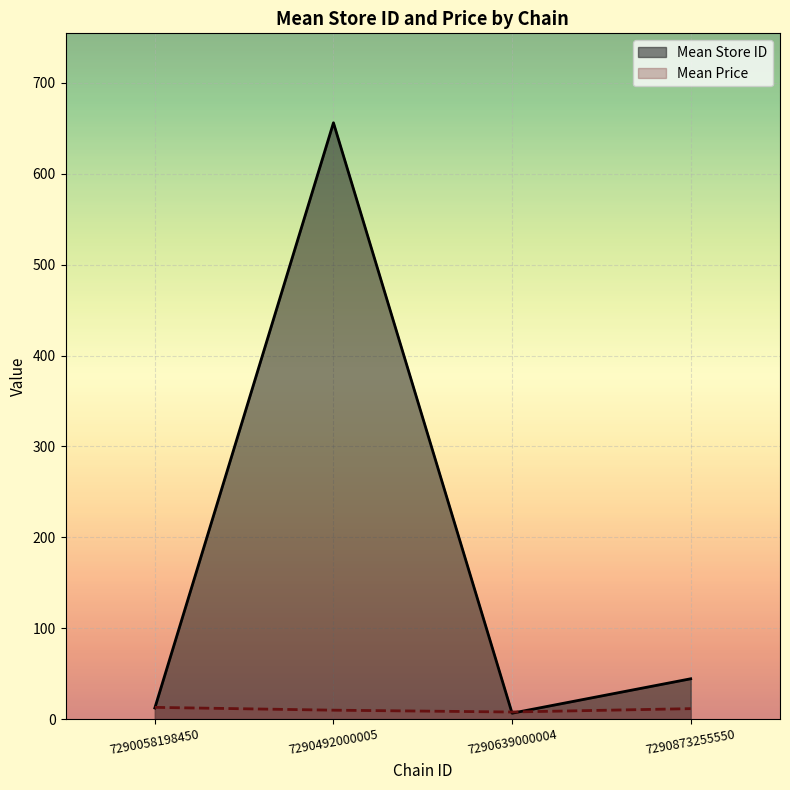

Count the number of data series in this chart.

2